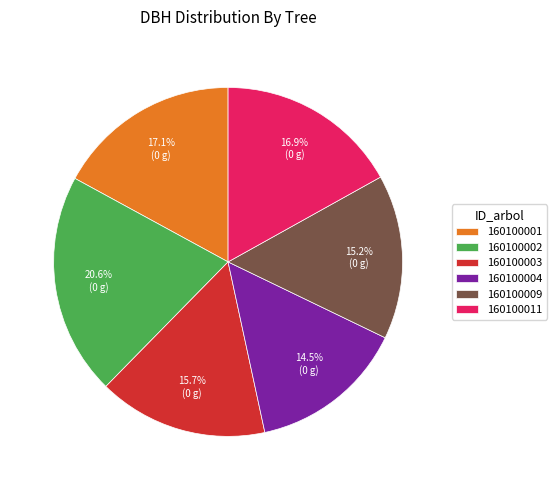

Which has a higher value, 160100002 or 160100003?

160100002